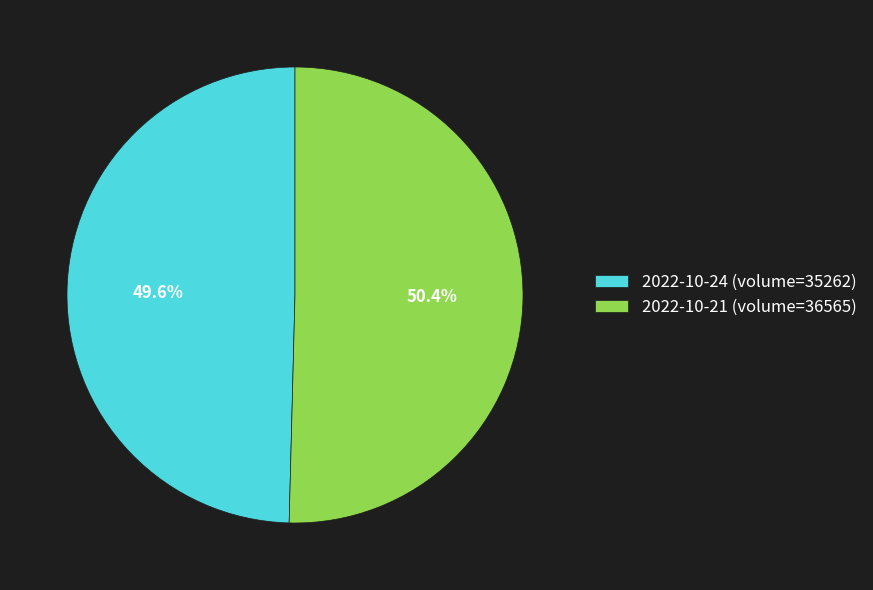

The 2022-10-21 (volume=36565) slice represents 65% of the pie. True or false?

False